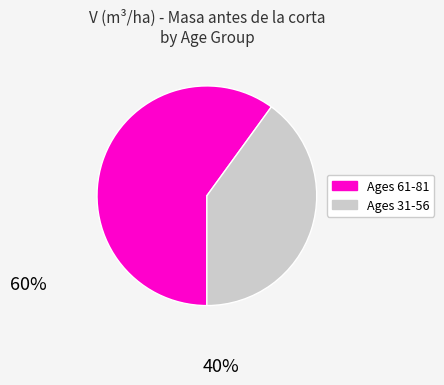

How many slices are in this pie chart?

2